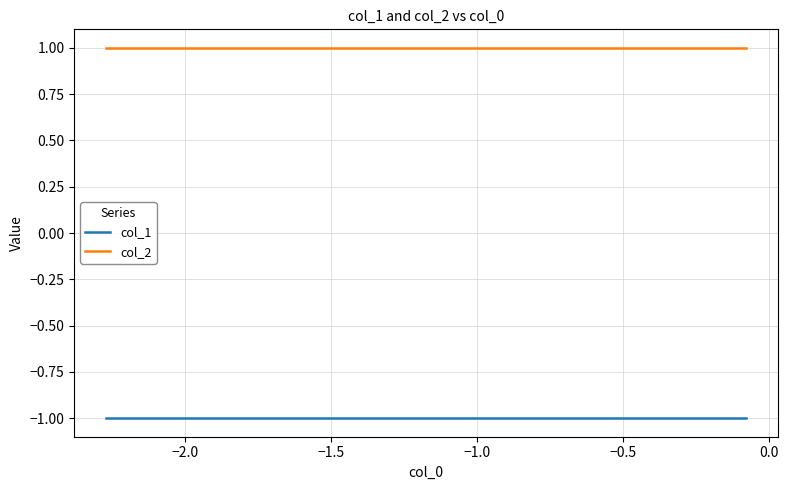

True or false: col_1 and col_2 intersect in this chart.

False